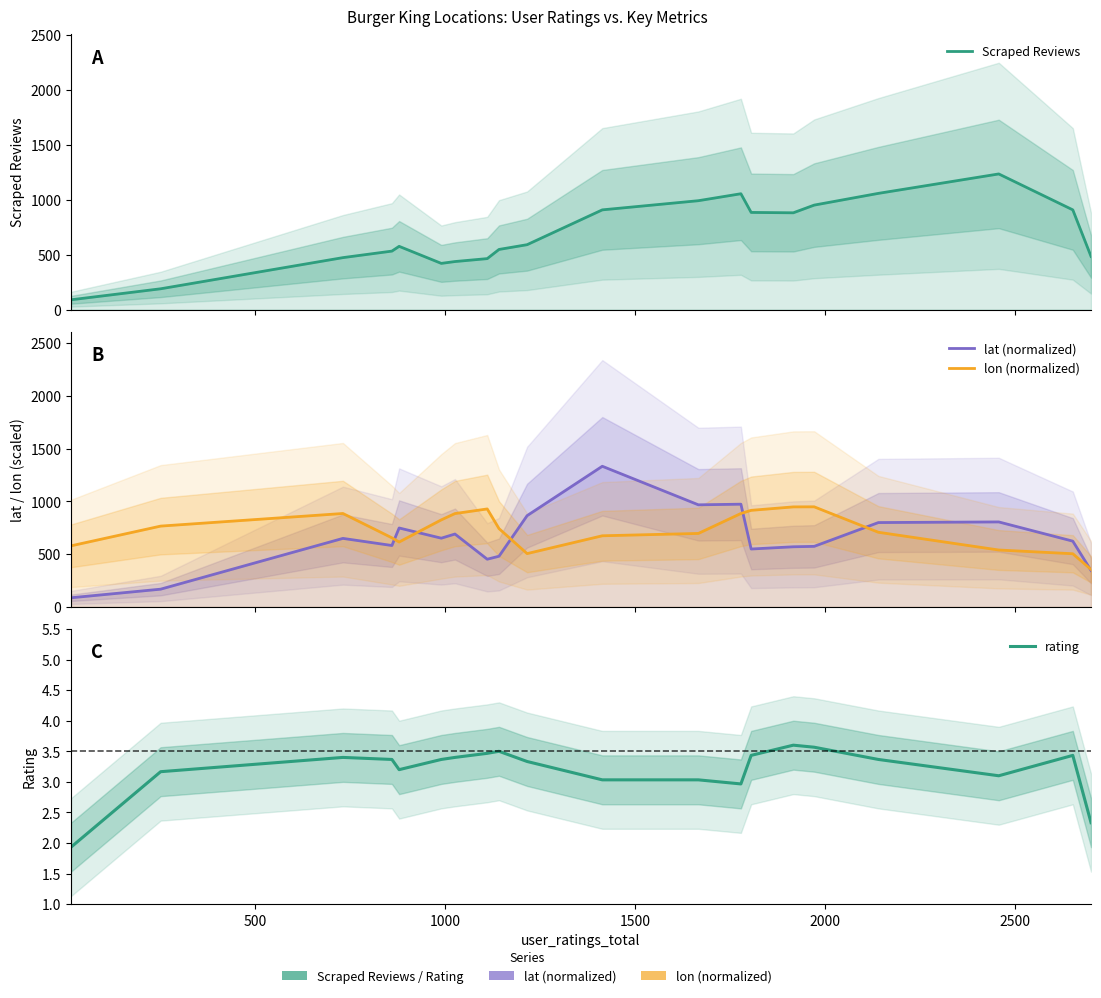

Reading left to right, list all the values displayed in this chart.

Scraped Reviews: 89.0	189.0	472.3	531.7	575.0	420.0	436.7	463.3	546.7	590.0	906.7	990.0	1053.3	883.3	880.0	950.0	1056.7	1233.3	906.7	483.3
lat (normalized): 86.5	168.0	648.9	581.5	747.5	650.9	690.1	451.7	479.9	864.2	1332.0	966.8	972.8	548.3	569.4	573.4	798.8	804.8	622.7	345.1
lon (normalized): 578.5	765.3	884.7	654.2	614.6	824.3	884.0	927.8	741.7	504.9	673.6	695.8	884.7	914.6	947.2	947.9	706.9	538.9	503.5	354.9
rating: 1.9	3.2	3.4	3.4	3.2	3.4	3.4	3.5	3.5	3.3	3.0	3.0	3.0	3.4	3.6	3.6	3.4	3.1	3.4	2.3